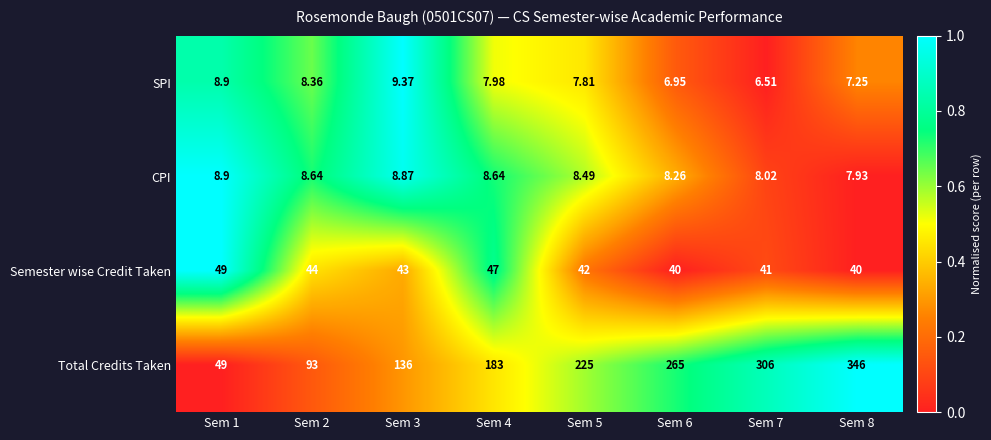

At which category does the chart reach its peak across all series?

Sem 8